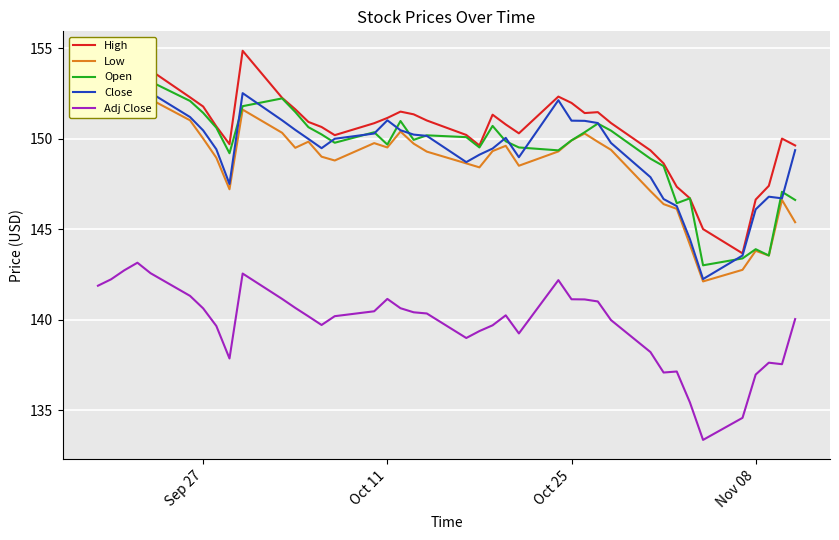

True or false: Adj Close and High cross at least once.

False